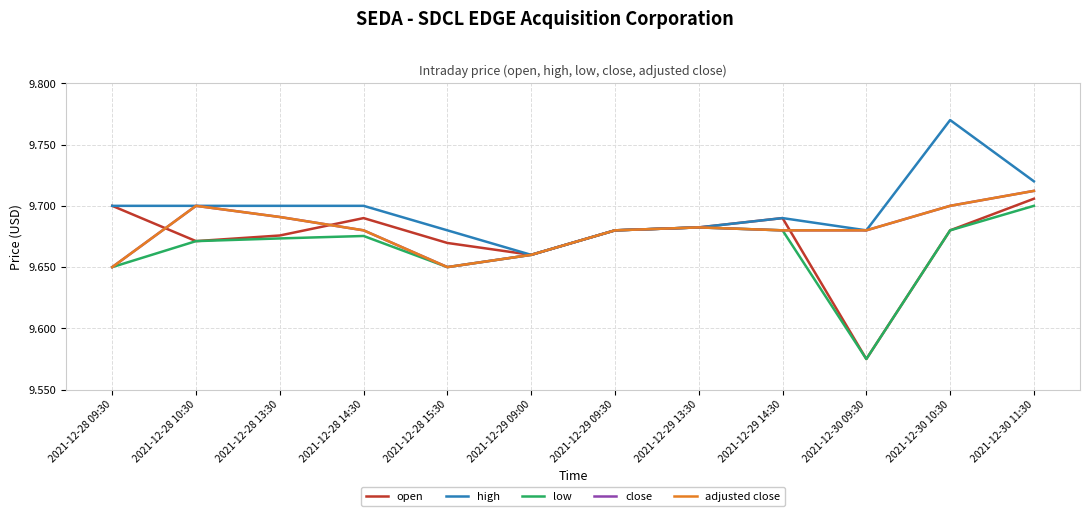

True or false: open and low intersect in this chart.

False